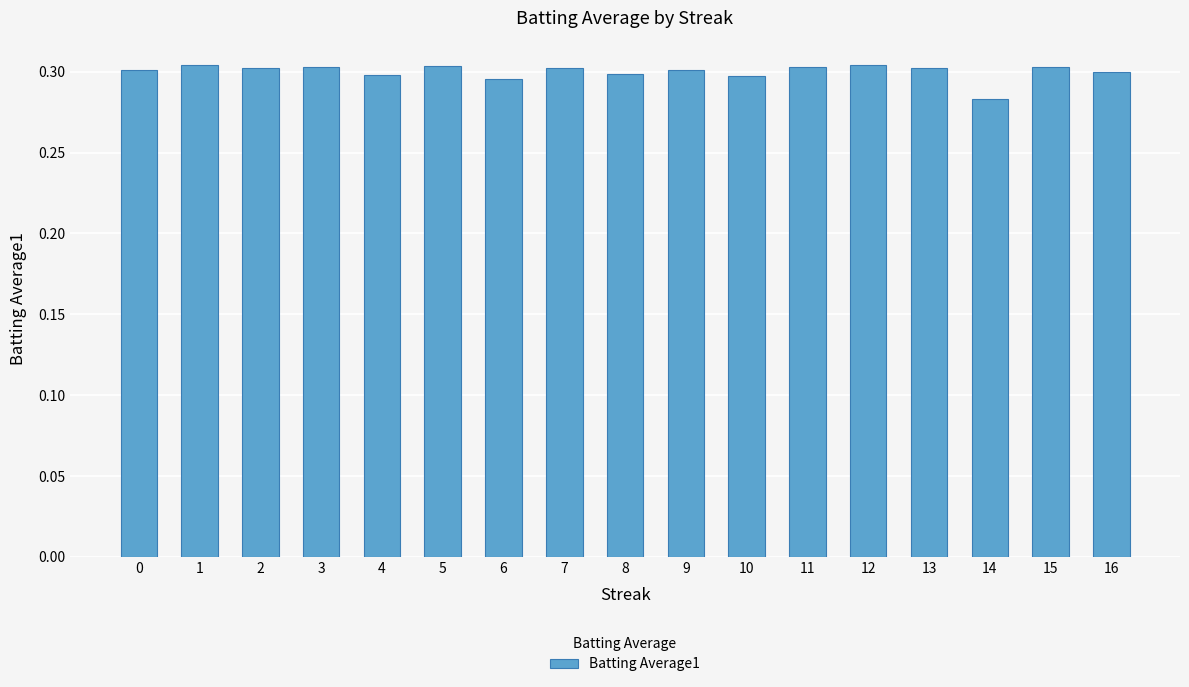

At which category does the chart reach its minimum across all series?

14